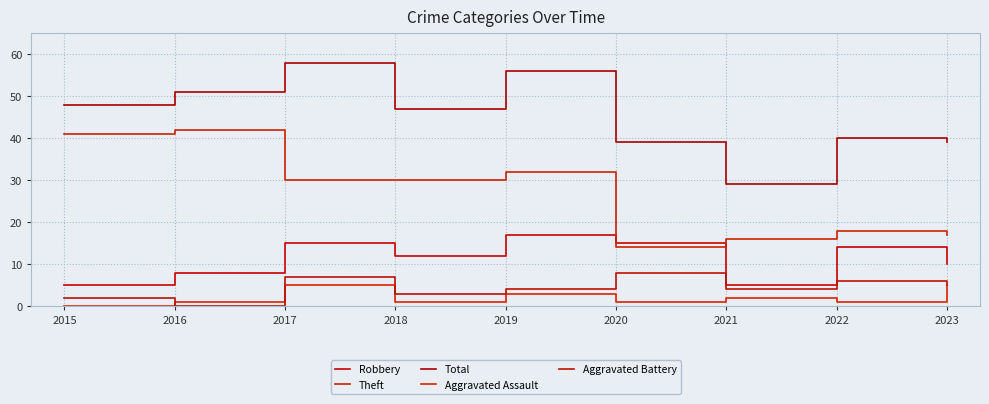

The value of Robbery at 2019 is 17. True or false?

True